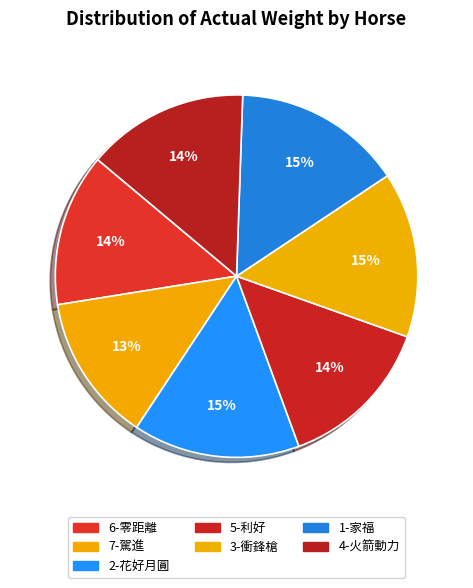

Does 7-駕進 account for over 50% of the chart?

No